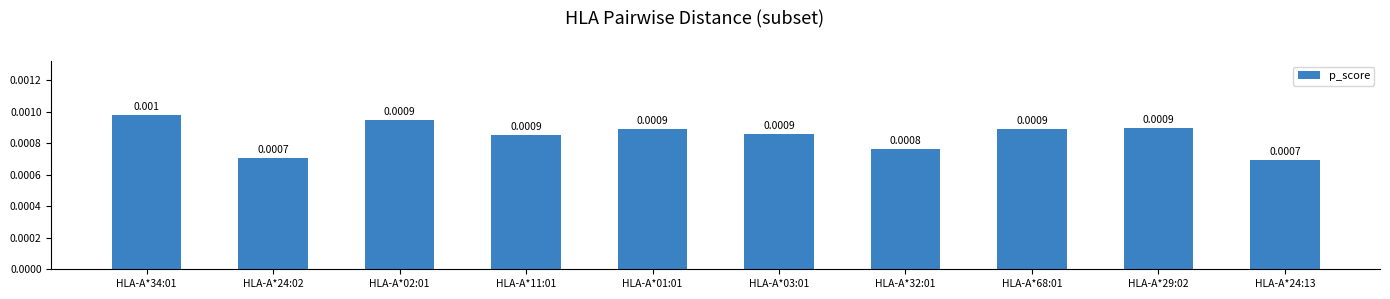

Between HLA-A*29:02 and HLA-A*68:01, which is larger?

HLA-A*29:02